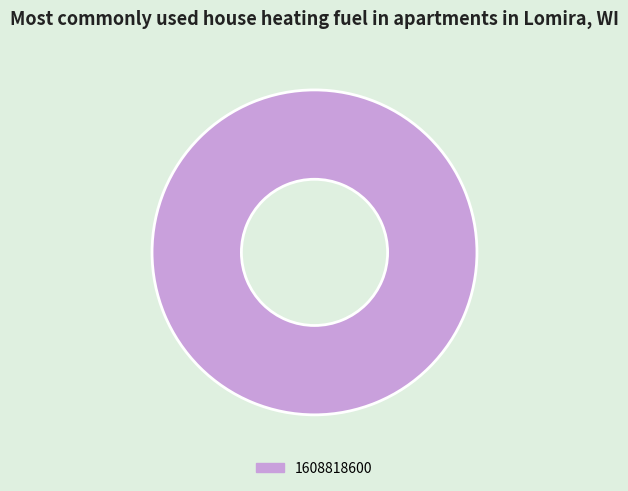

The 1608818600 slice represents 90% of the pie. True or false?

False